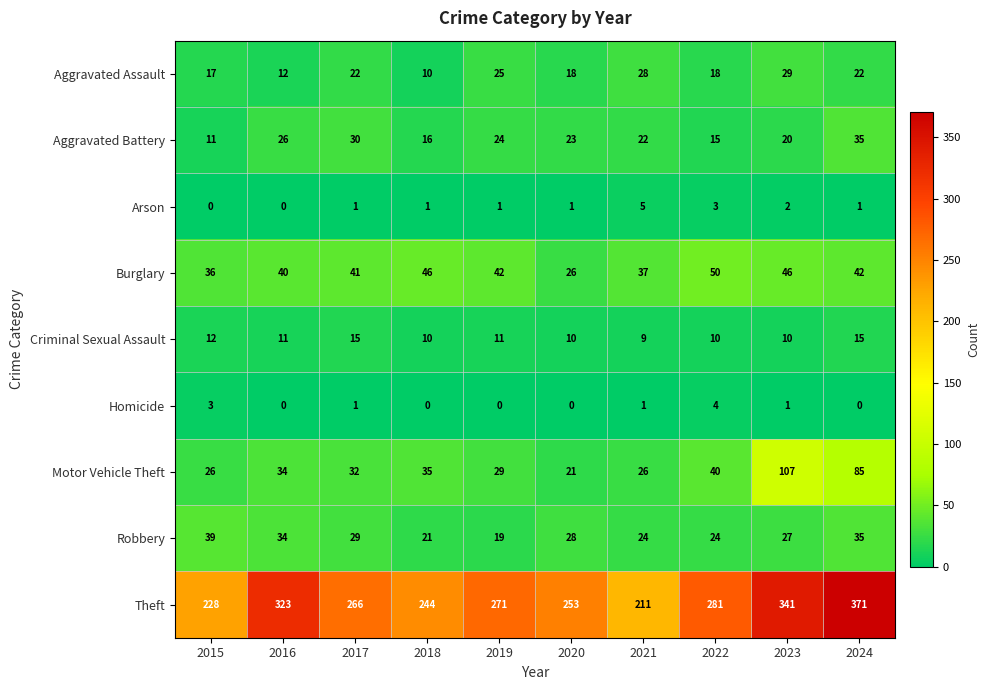

Count the Arson values in the range 1 to 2.

6